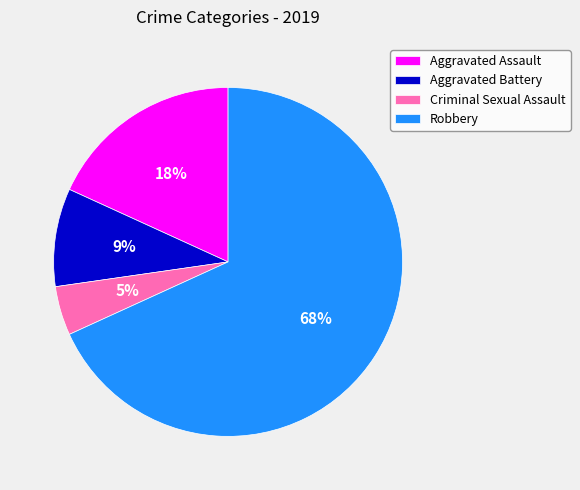

Between Robbery and Aggravated Assault, which is larger?

Robbery